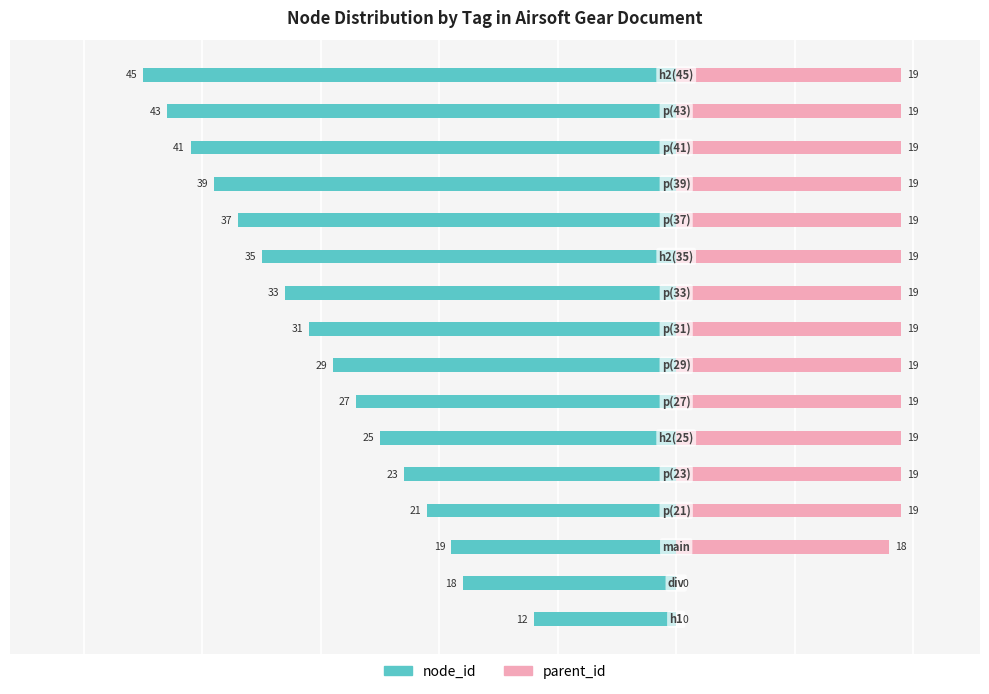

List the labels in order of parent_id value, largest first.

3, 4, 5, 6, 7, 8, 9, 10, 11, 12, 13, 14, 15, 2, 0, 1